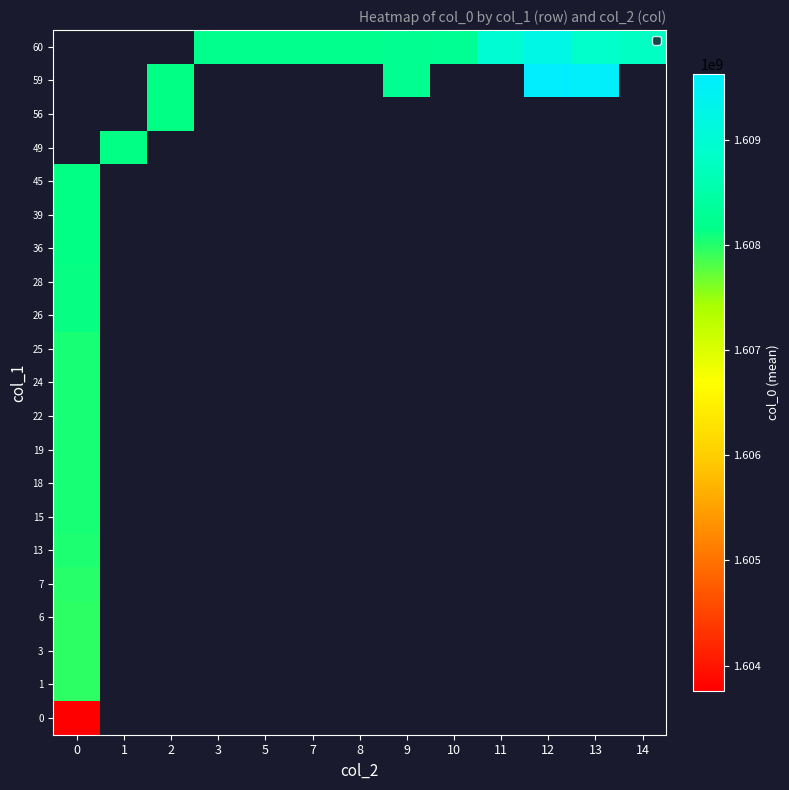

Is the value of 6 at 10 greater than the value of 3 at 3?

No